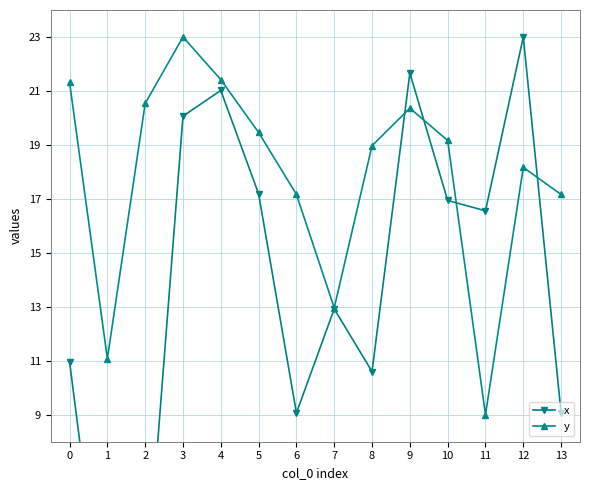

What is the value of the x point at the 9th from the left?

10.6